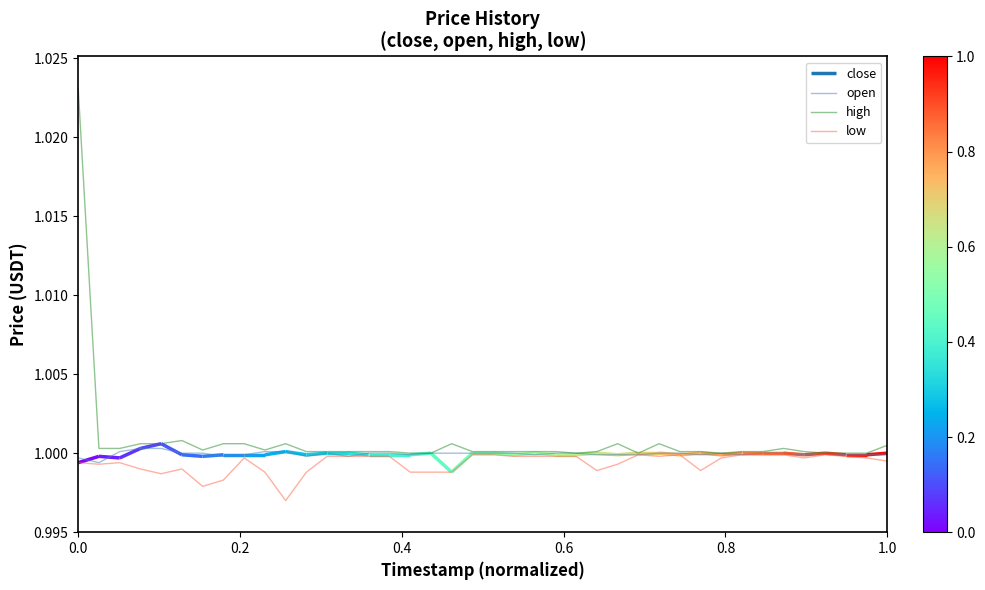

What is the value of the low point at the 7th from the left?

1.0